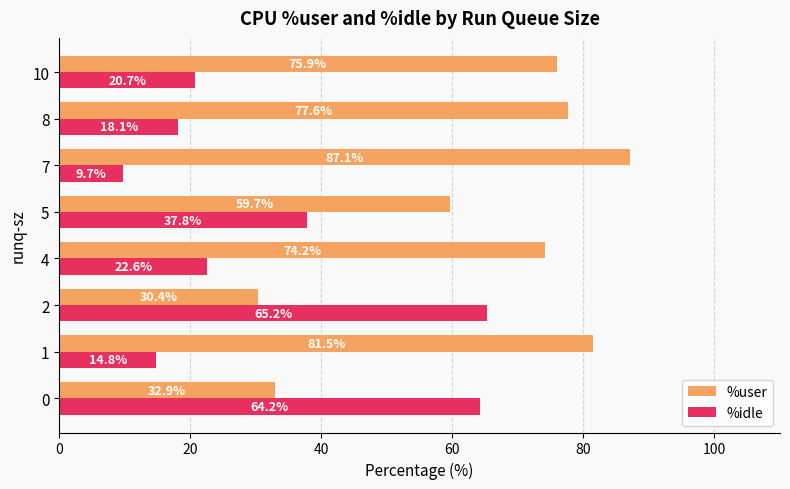

The value of %idle at 2 is 65.2. True or false?

True